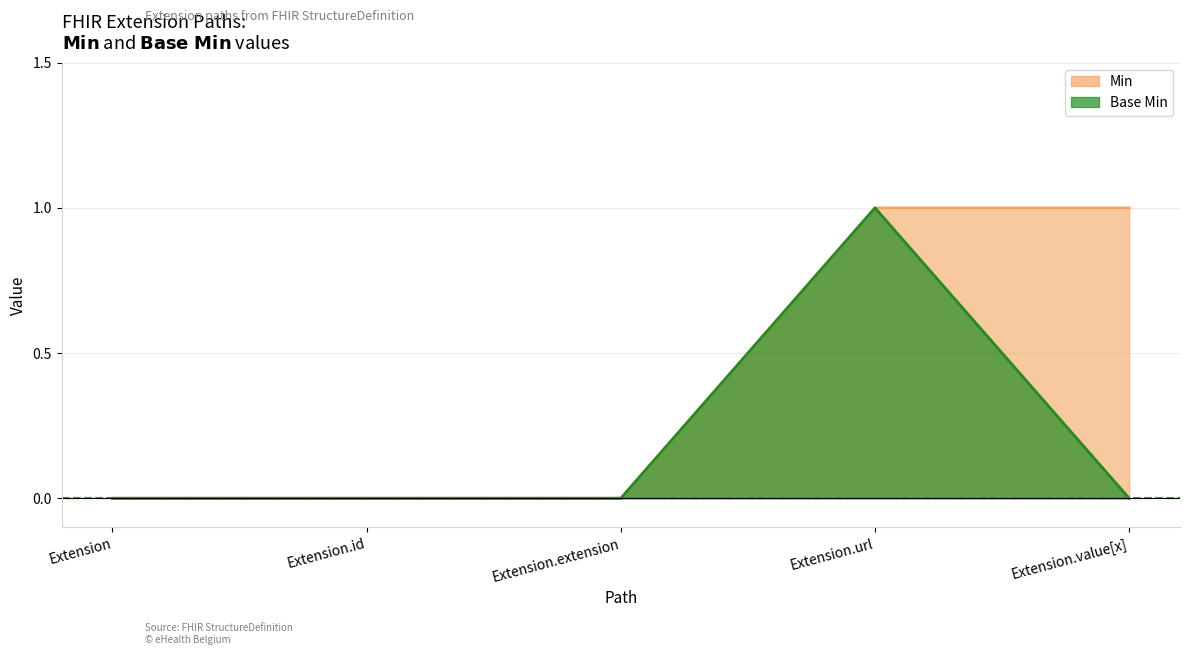

At Extension.value[x], list the series in order from largest to smallest.

Min, Base Min